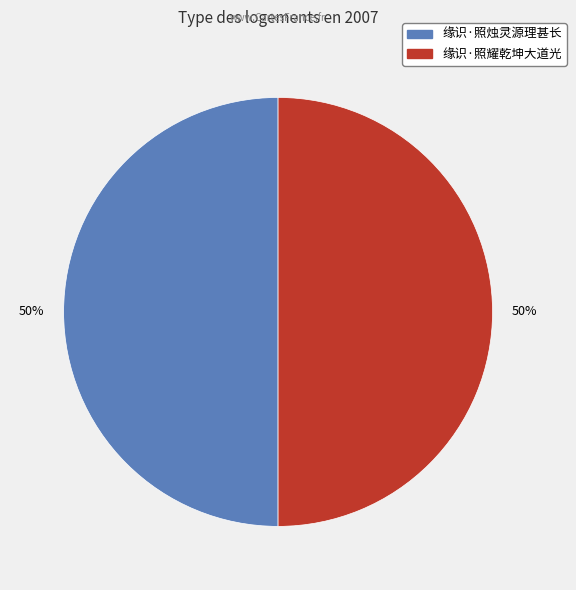

To the nearest percent, what percentage of the pie is 缘识·照烛灵源理甚长?

50%